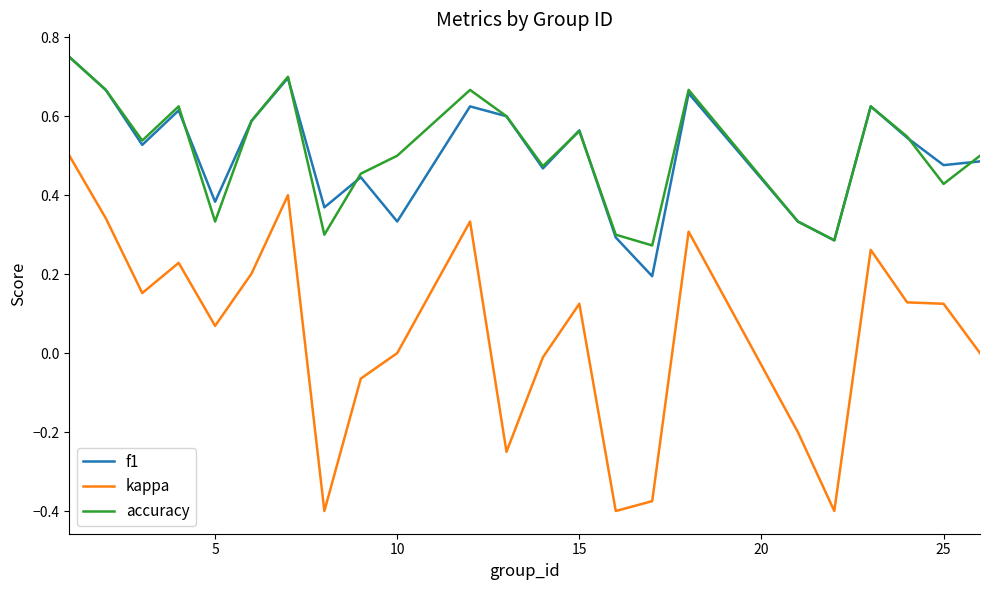

Count the accuracy values in the range 0 to 1.

23